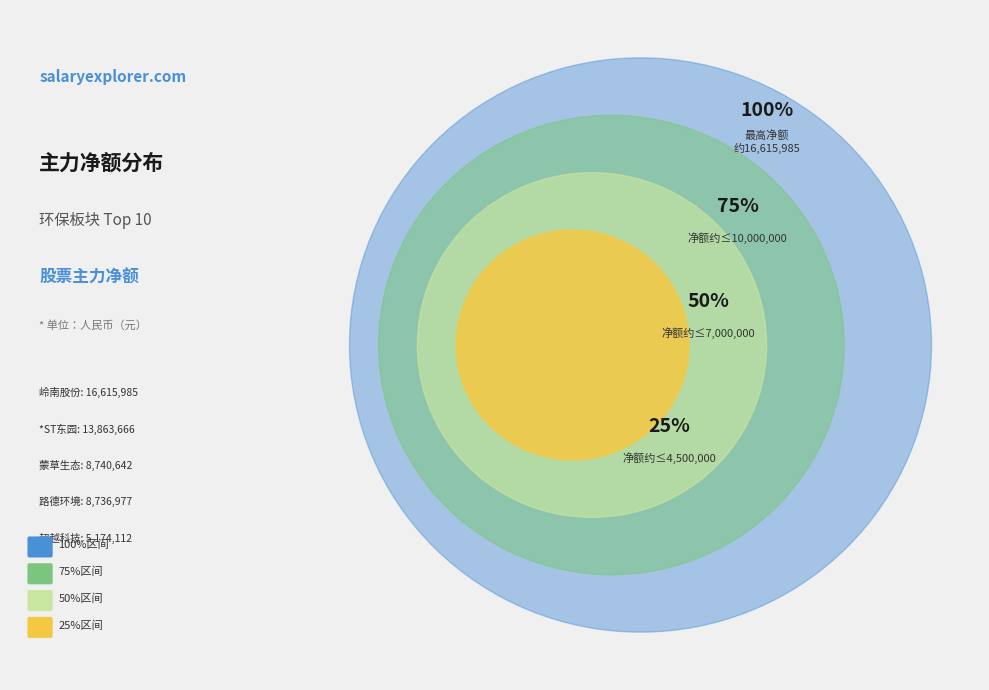

How much of the chart is everything except 中国天楹?

100.0%